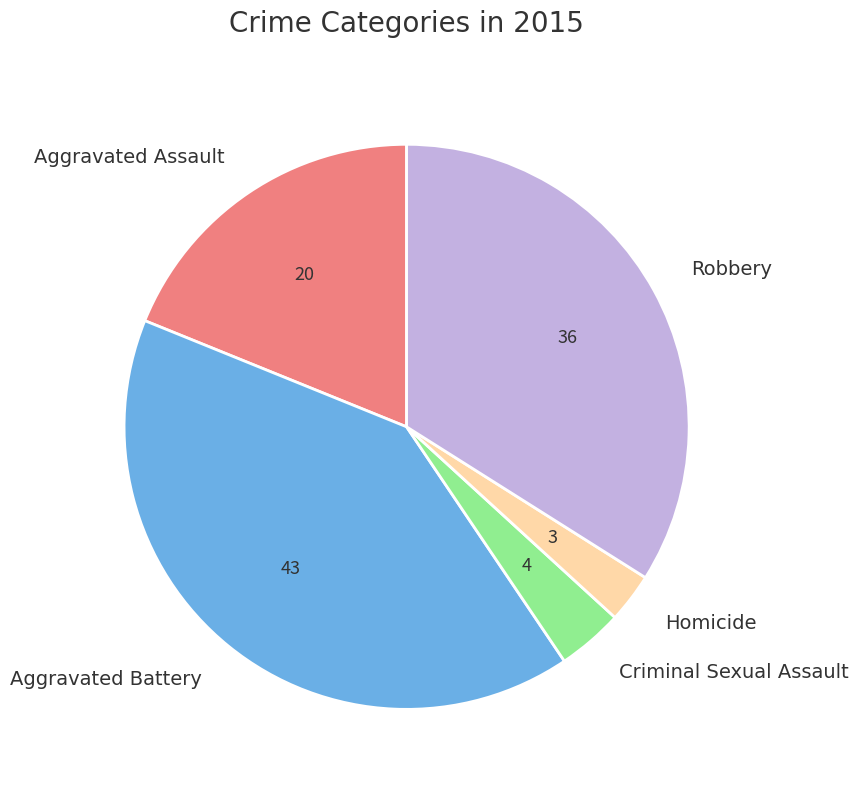

How many slices are in this pie chart?

5